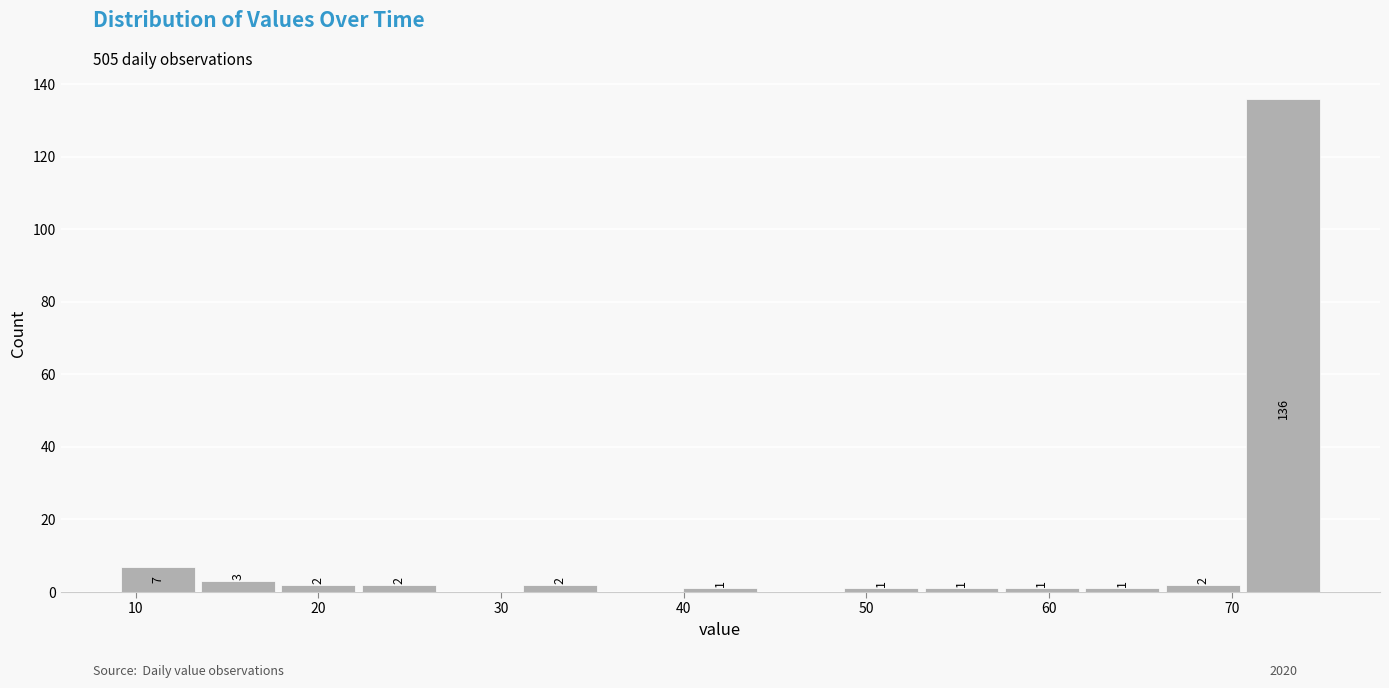

Which range on the x-axis has the tallest bar?

70.6 to 75.0